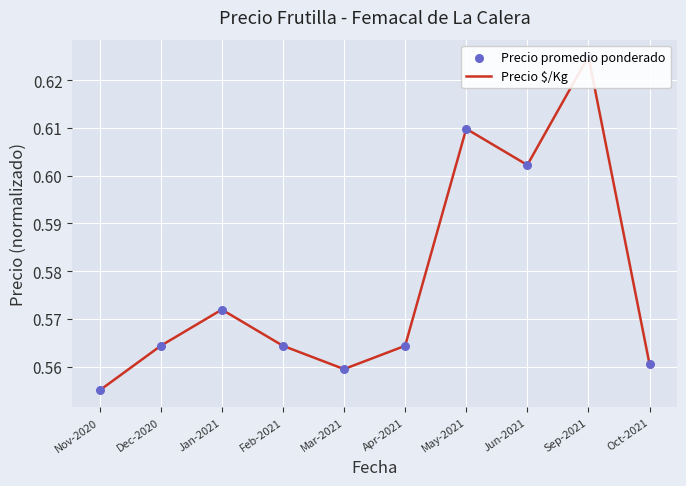

At which category is the sum across all series the highest?

Sep-2021